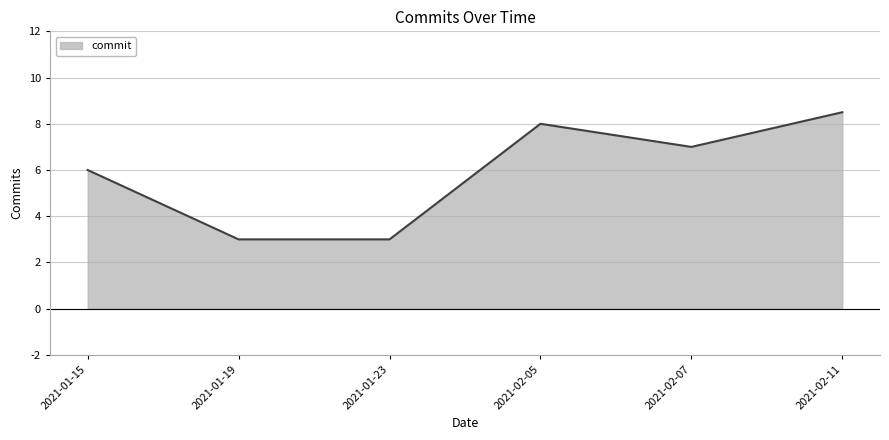

What is the sum of all values?

35.5